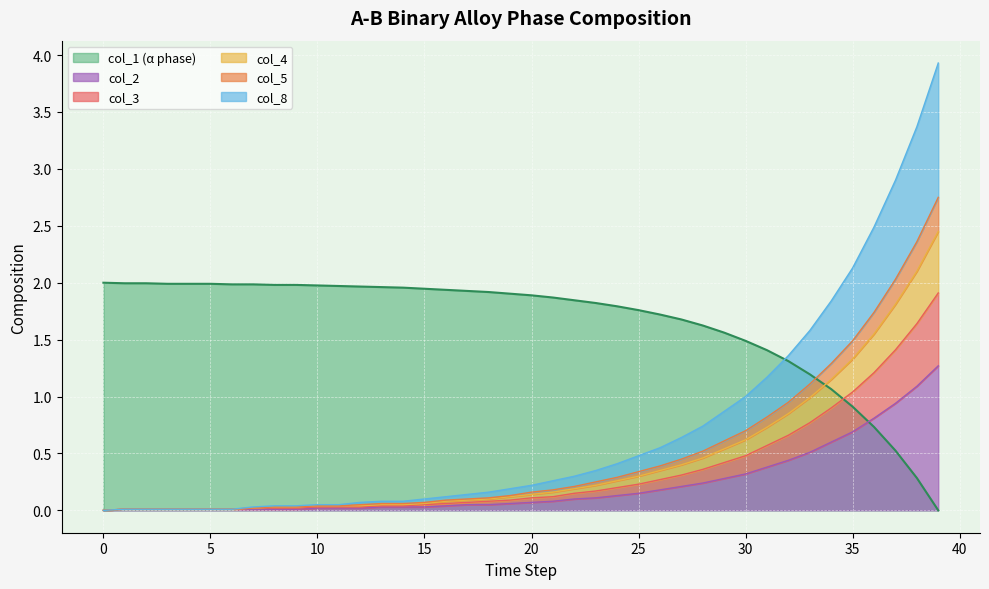

True or false: col_2 has a value of 1.3 at 39.

True